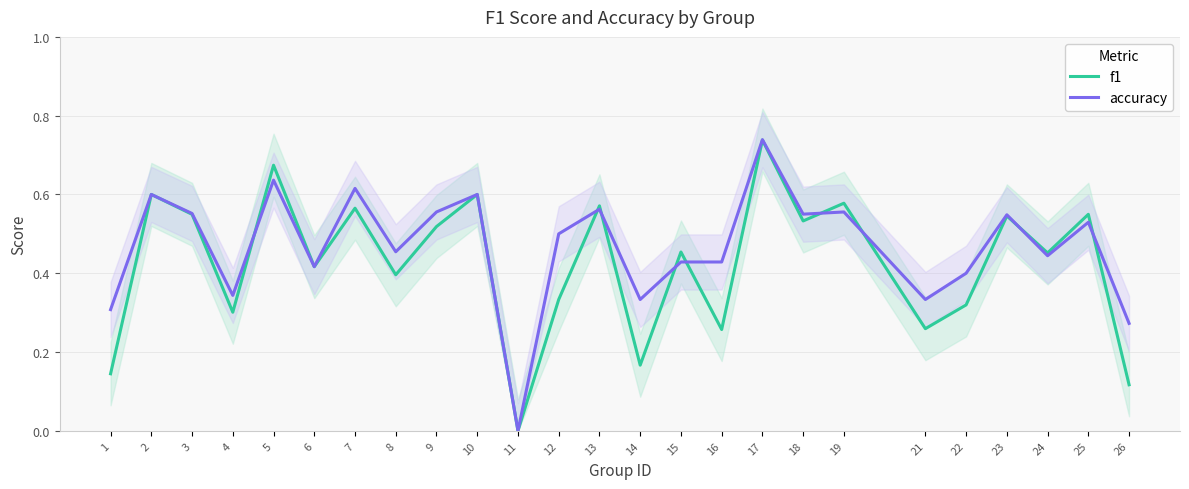

What is the difference between the second highest and second lowest values in the f1 series?

0.6